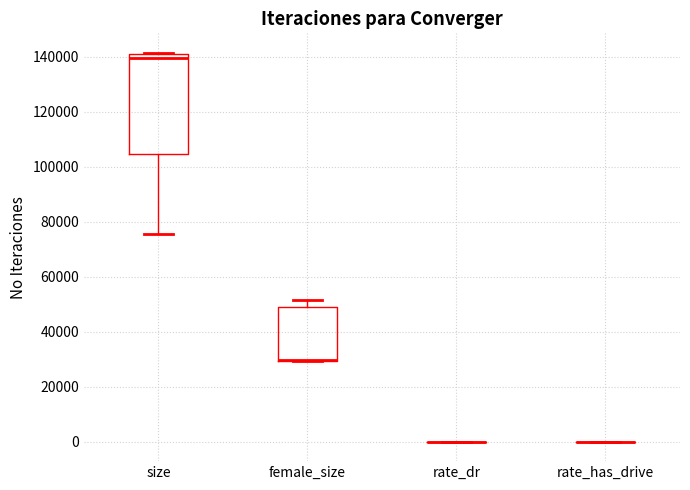

Reading left to right, transcribe this box plot: for each box, give where its median line is, the range the box spans, and where its two whiskers end, as read against the y-axis. The values are not printed on the chart, so give them approximately, as read against the axis.

size: median 140000 (just below the box's upper edge), box 104000 to 140000, whiskers 76000 to 142000
female_size: median 30000 (drawn on the box's lower edge), box 30000 to 48000, whiskers 30000 to 52000
rate_dr: box collapsed to a line at 0, whiskers 0 to 0
rate_has_drive: box collapsed to a line at 0, whiskers 0 to 0